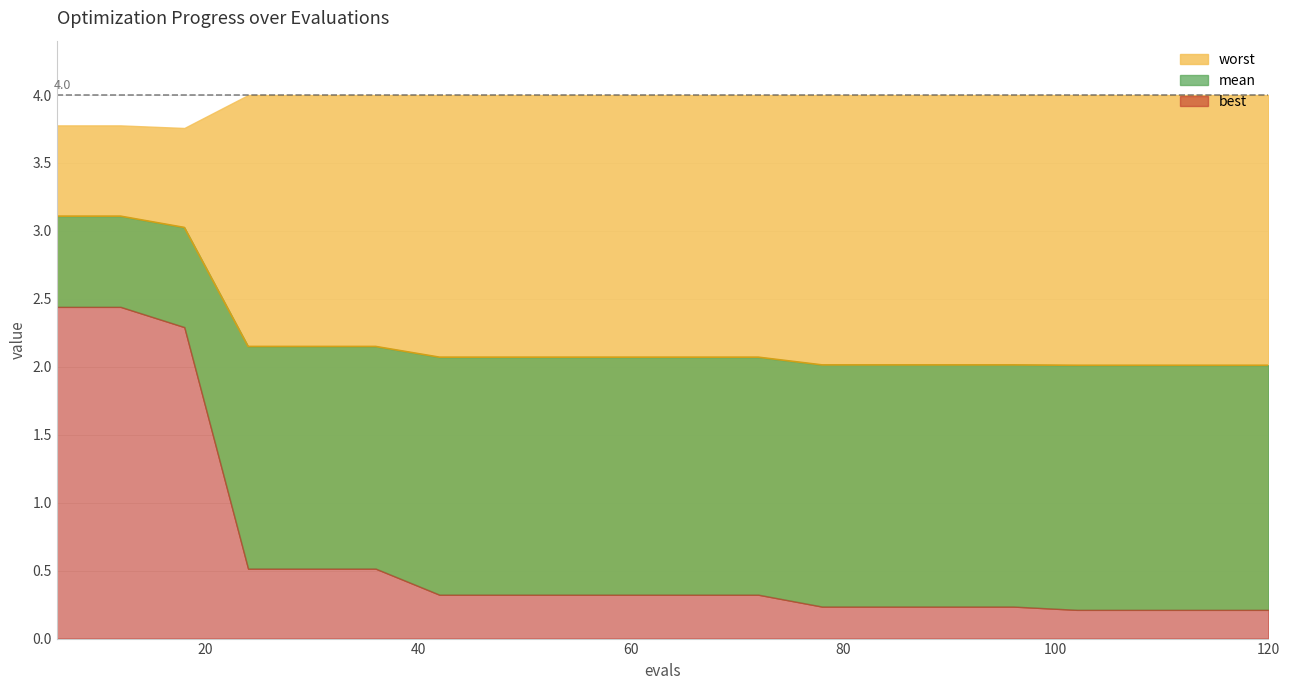

True or false: mean has more than 2 points higher than both neighbors.

False